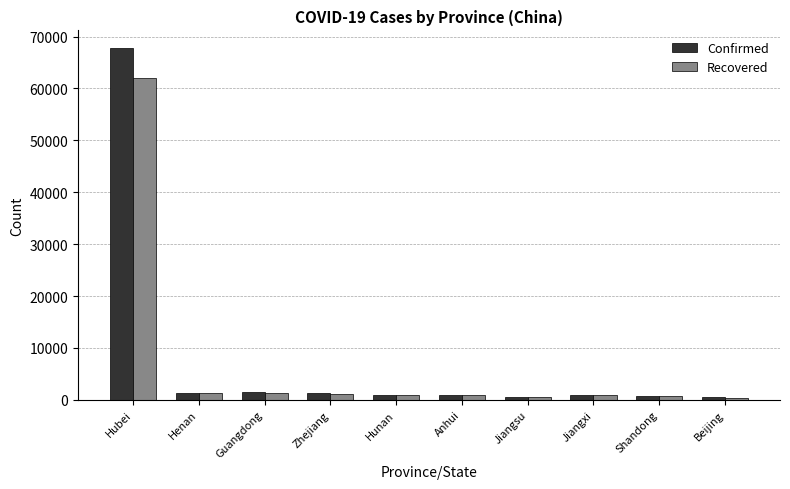

Are the bars grouped side by side (vs. stacked)?

Yes